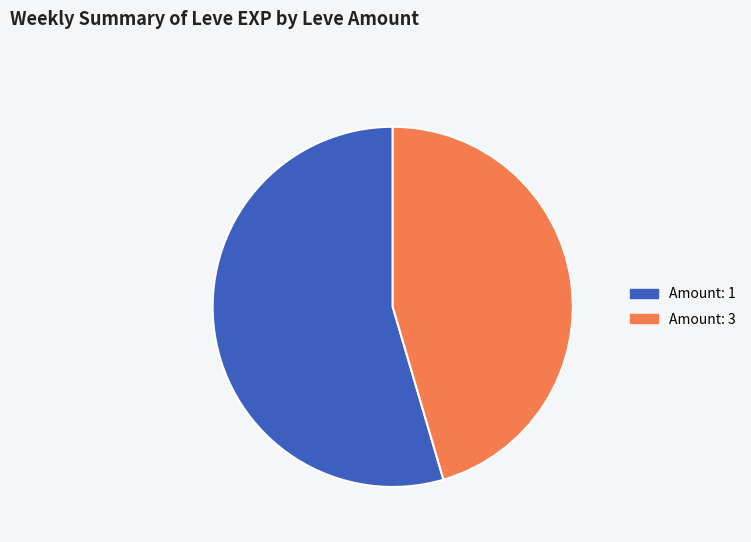

How many segments does this pie chart have?

2